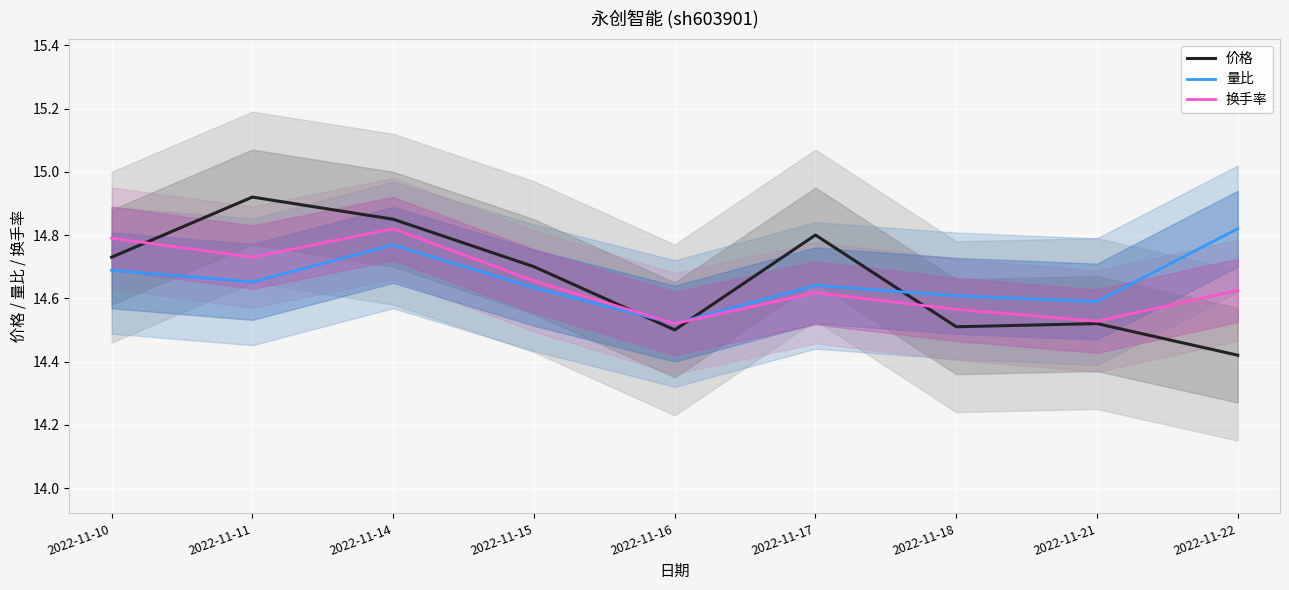

Which category has the highest value in the 换手率 series?

2022-11-14